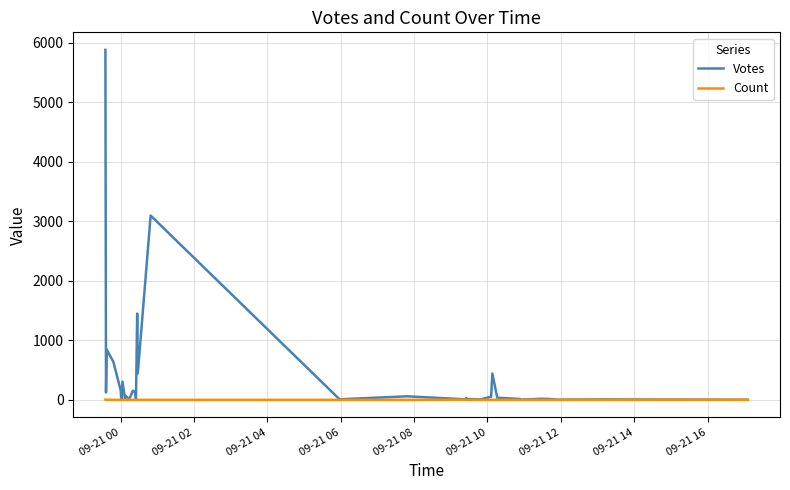

How many values in the Votes series are below 36?

16